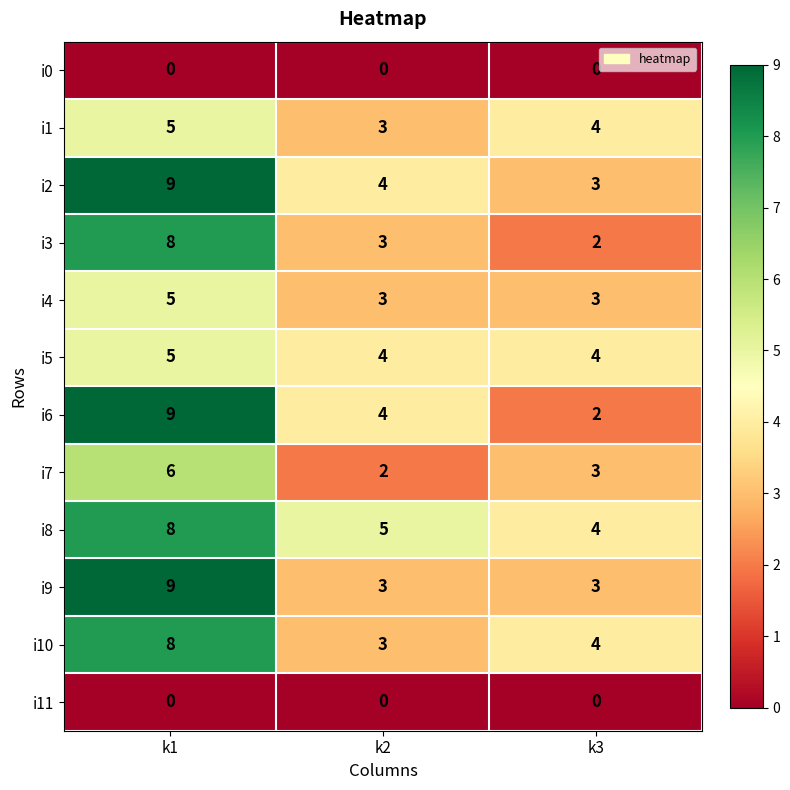

What is the sum of all i10 values?

15